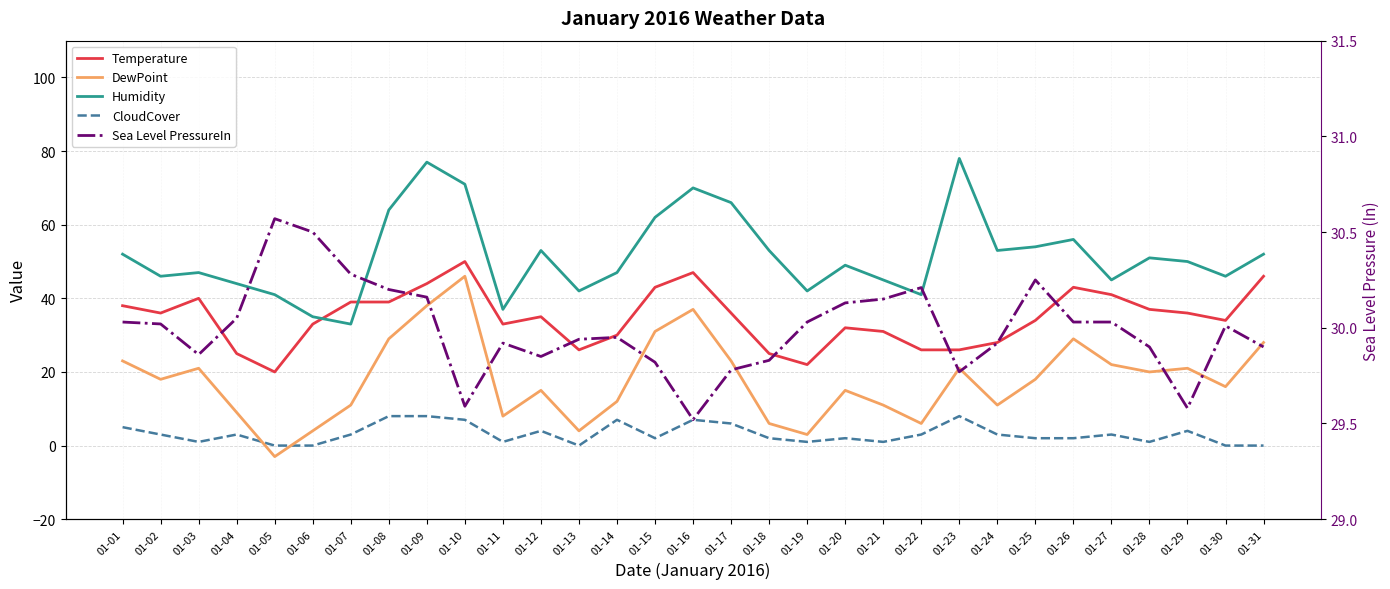

What is the maximum value shown in the chart?

78.0